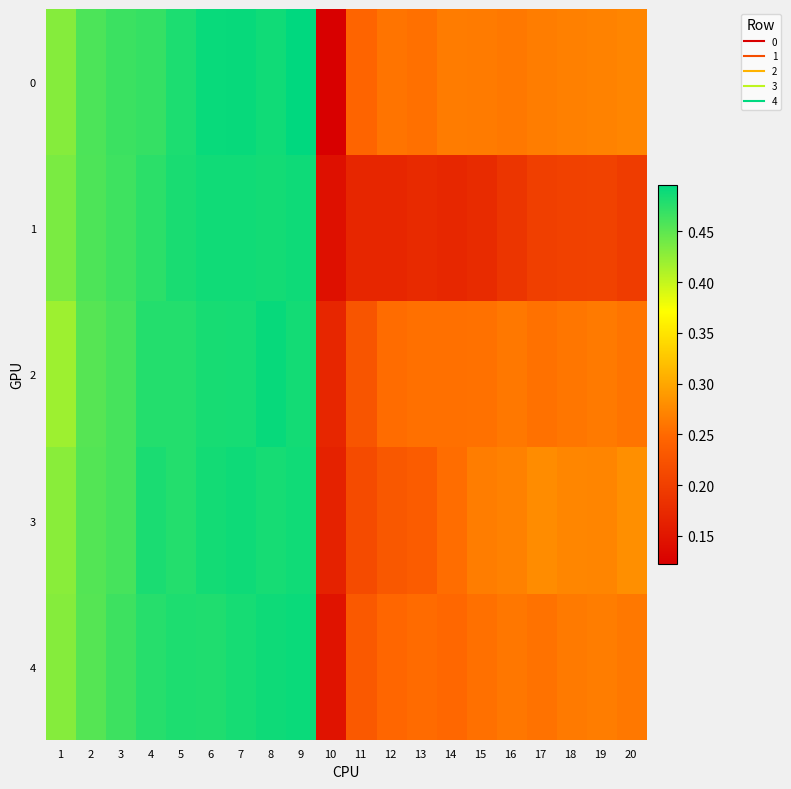

What is the smallest value displayed?

0.1